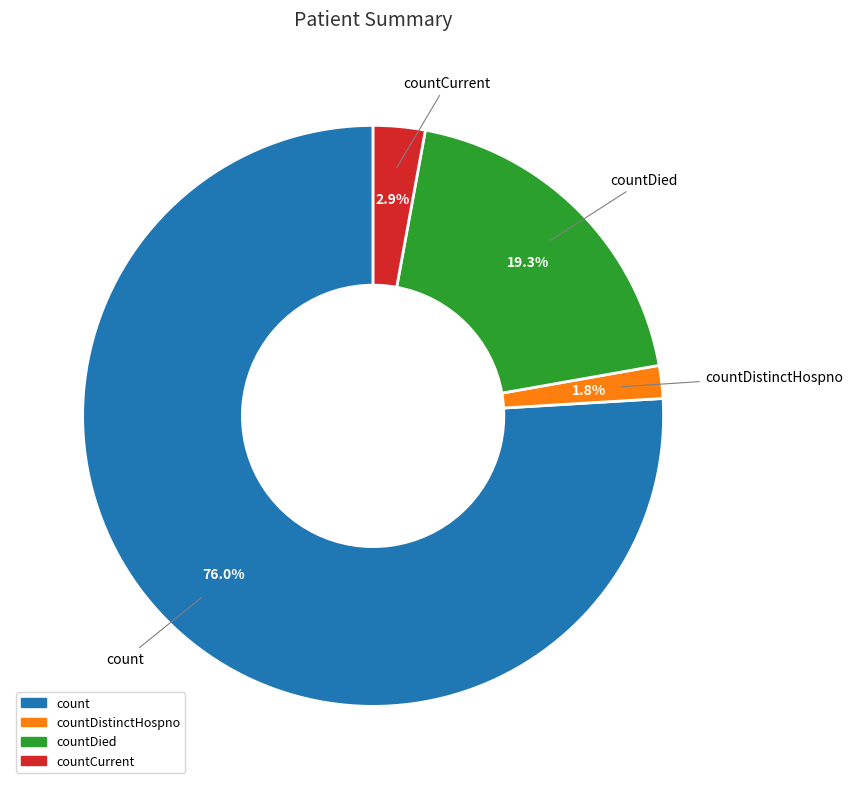

Does any single category account for the majority?

Yes